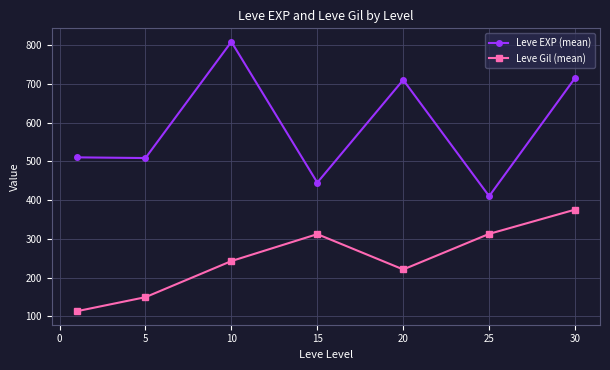

What is the lowest value of the Leve EXP (mean) series?

410.0